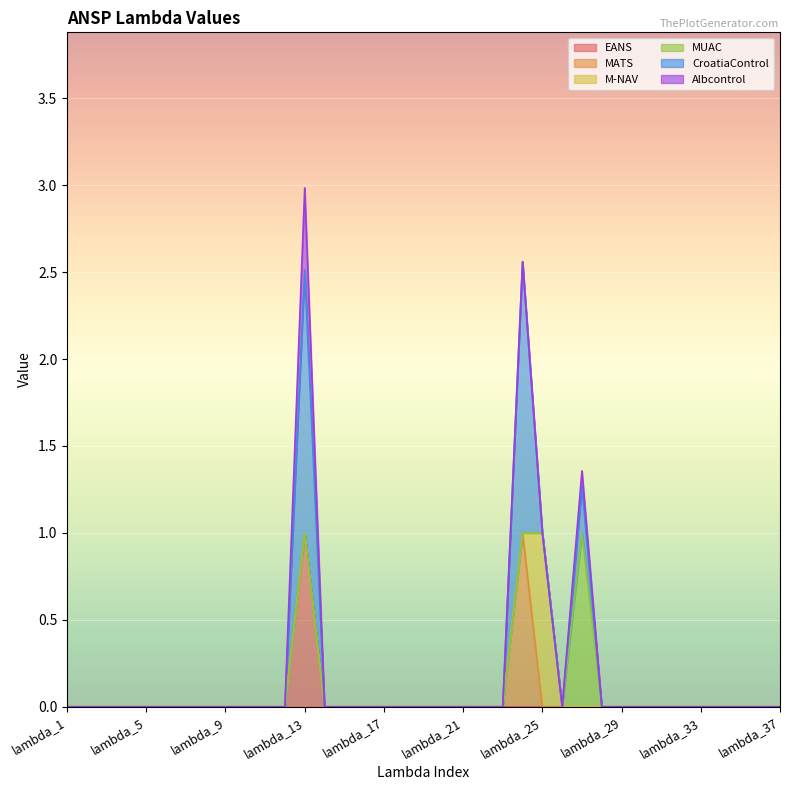

Which series changed the most between lambda_4 and lambda_21?

EANS